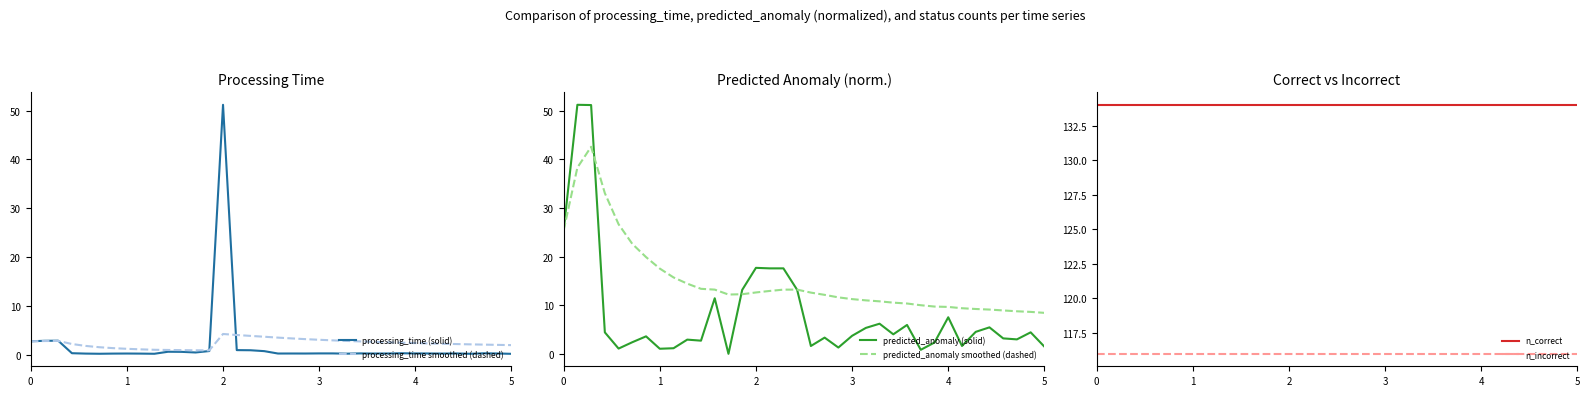

True or false: n_correct and n_incorrect cross at least once.

False